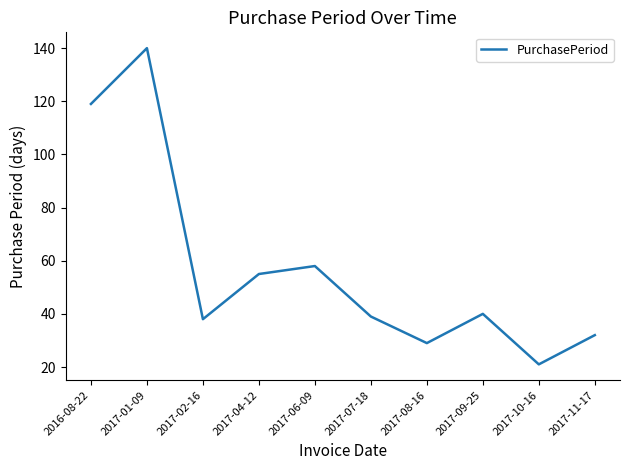

What is the change in value from 2017-08-16 to 2017-09-25?

+11